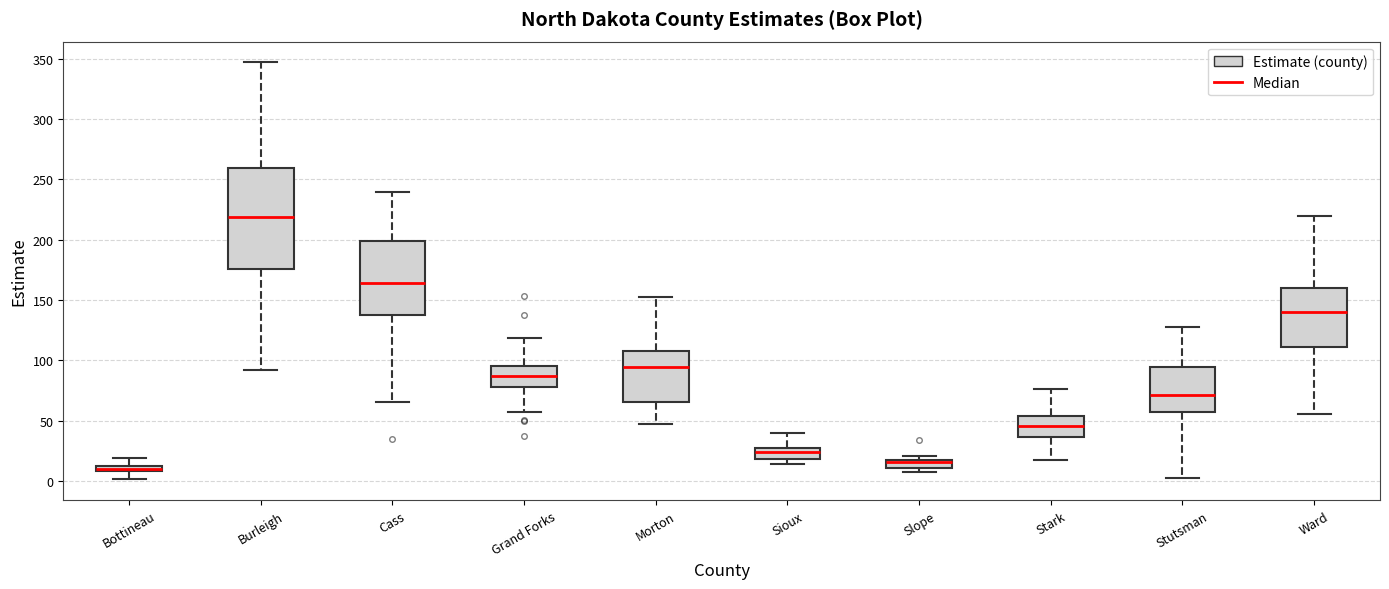

Where does the upper whisker of the box for Morton end on the y-axis? The values are not printed on the chart, so give them approximately, as read against the axis.

150